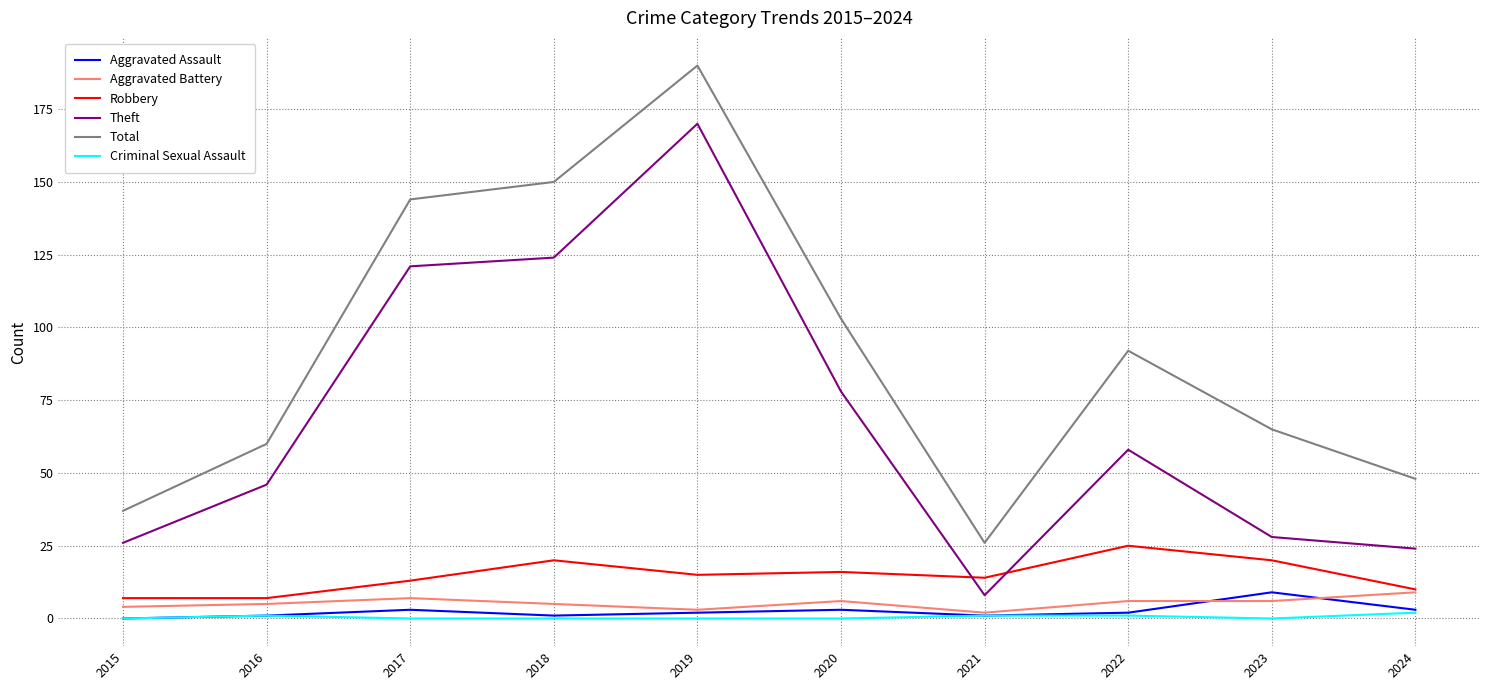

Reading right to left, transcribe all the data shown in this chart.

Aggravated Assault: 3	9	2	1	3	2	1	3	1	0
Aggravated Battery: 9	6	6	2	6	3	5	7	5	4
Robbery: 10	20	25	14	16	15	20	13	7	7
Theft: 24	28	58	8	78	170	124	121	46	26
Total: 48	65	92	26	103	190	150	144	60	37
Criminal Sexual Assault: 2	0	1	1	0	0	0	0	1	0